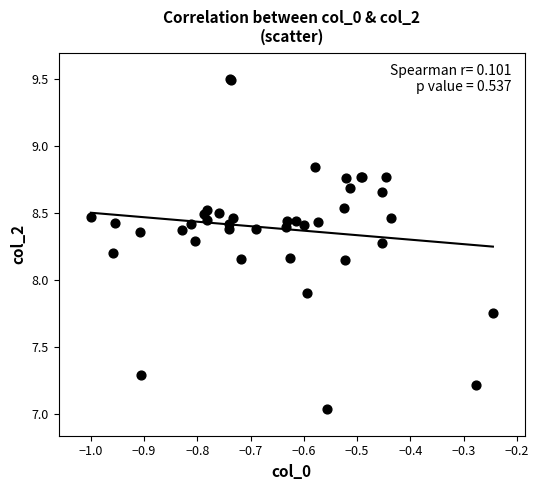

What Y value in the scatter plot is closest to 8?

7.9